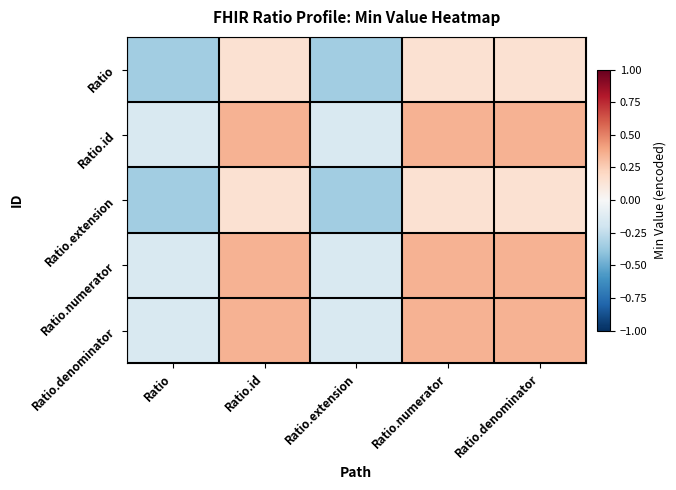

Between Ratio and Ratio.extension, which is larger?

Ratio